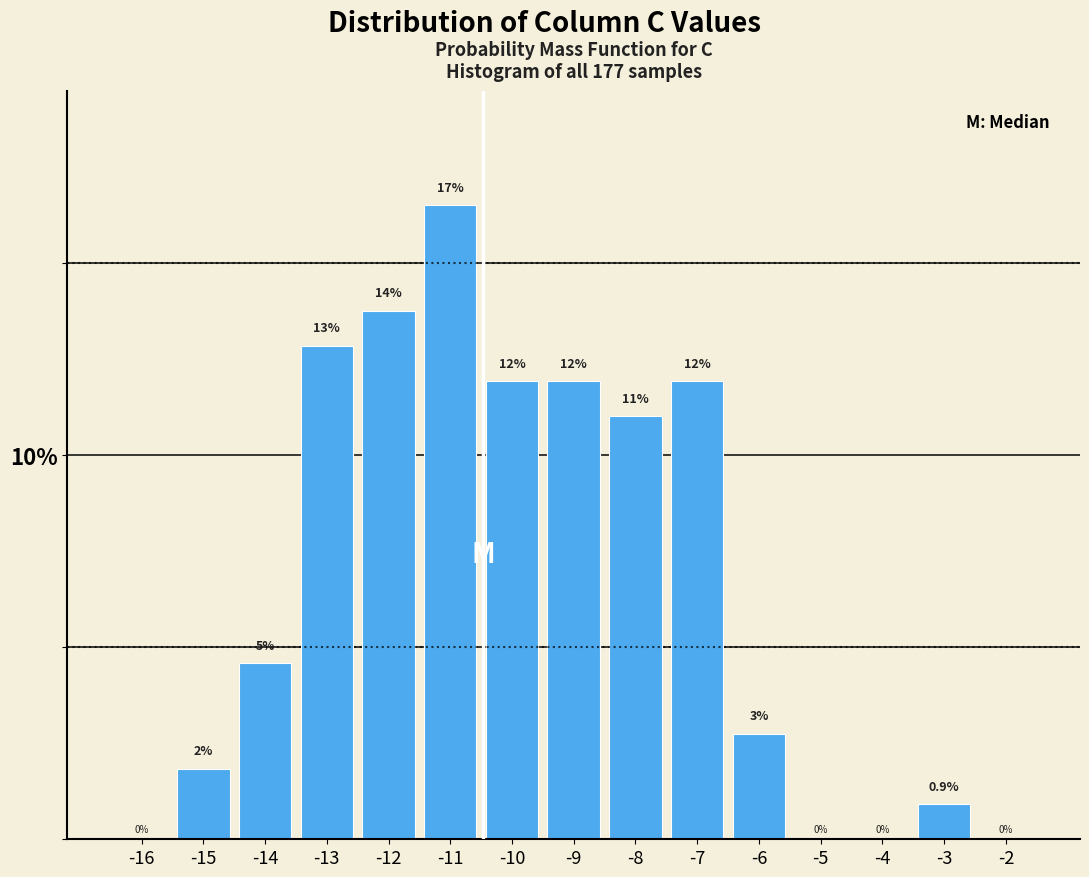

Are the bars horizontal?

No